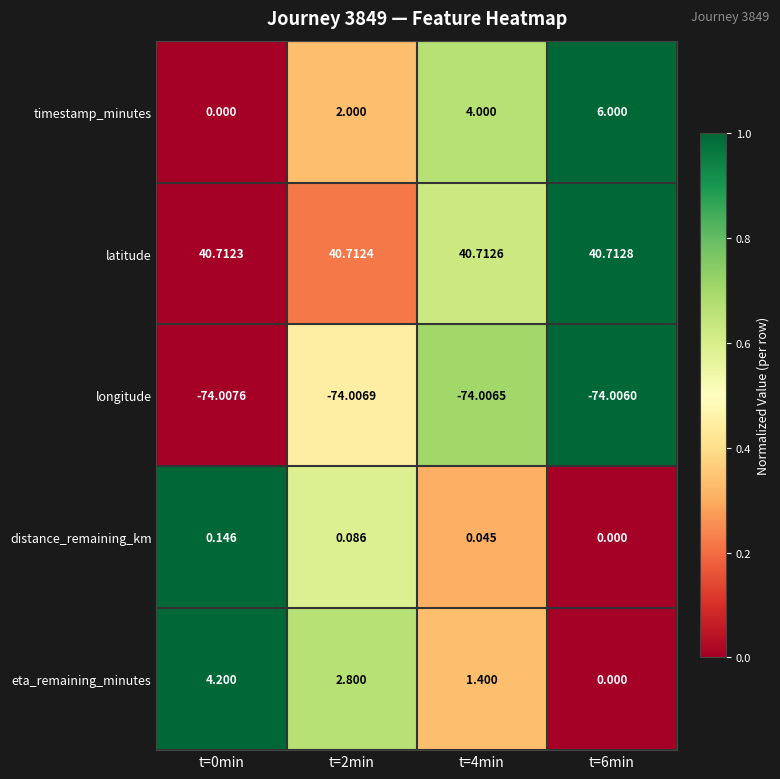

At how many categories does at least one series exceed 0?

4